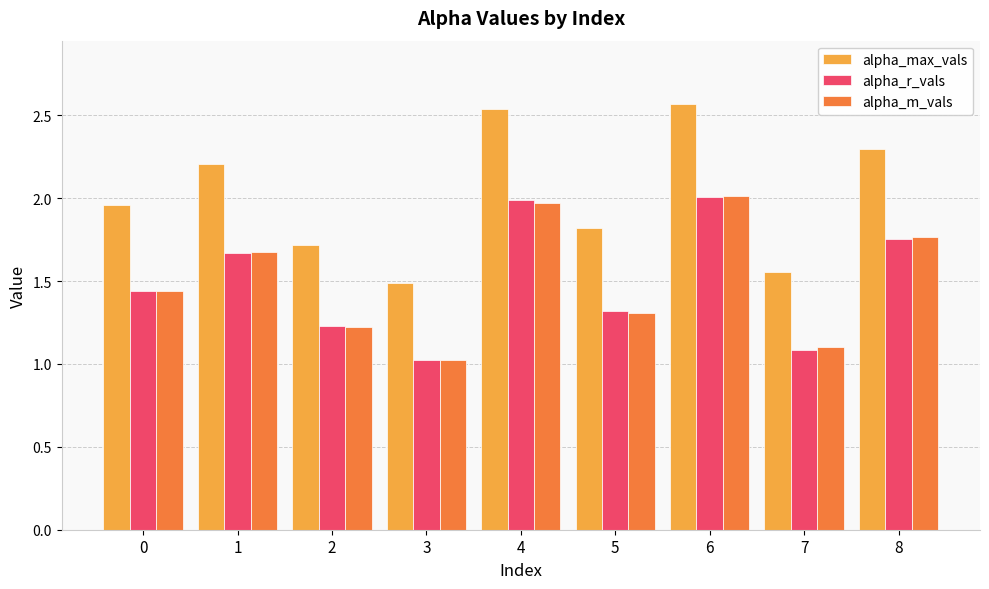

What is the smallest value displayed?

1.0